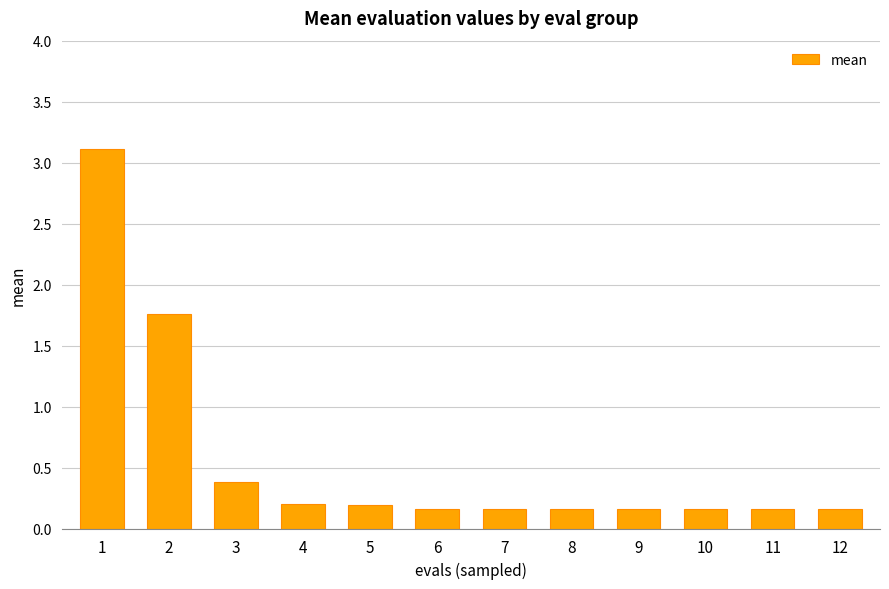

Which category has the highest value across all series?

1